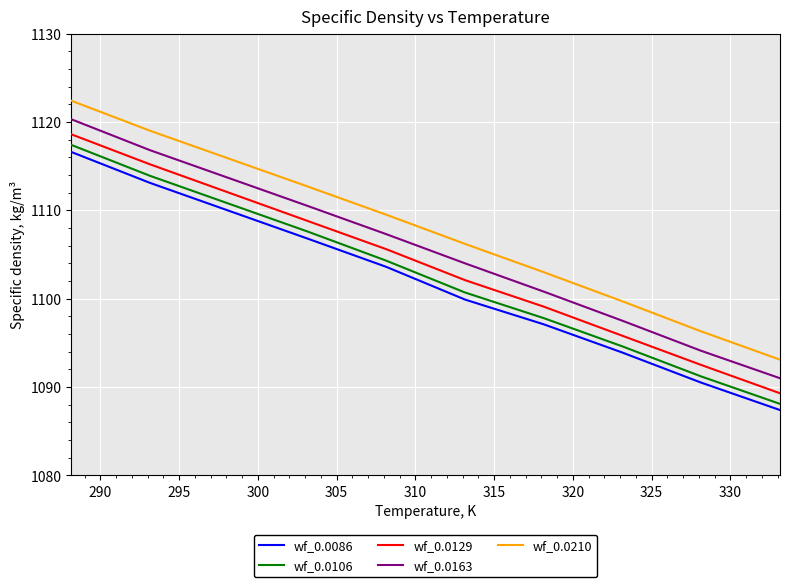

Which series has the largest total across all categories?

wf_0.0210